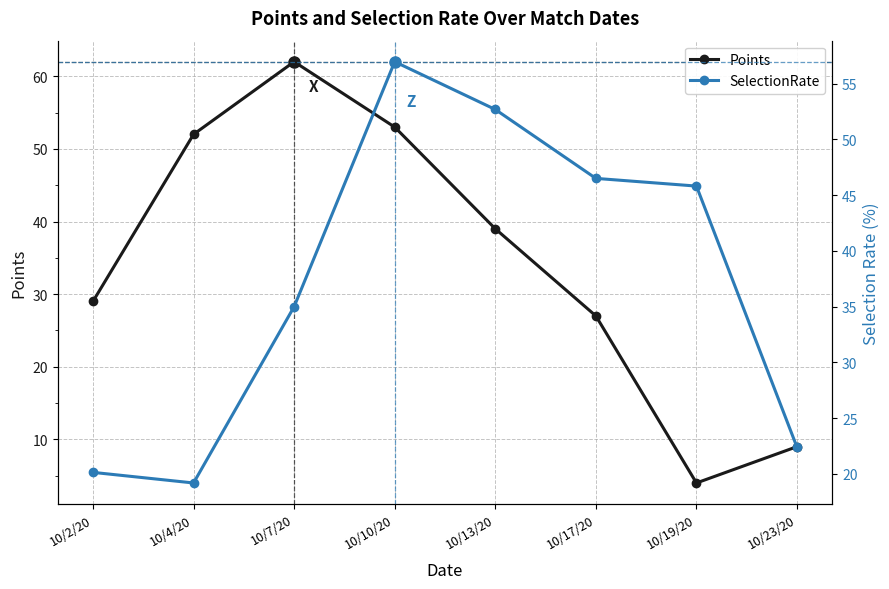

Which series has the largest total across all categories?

SelectionRate